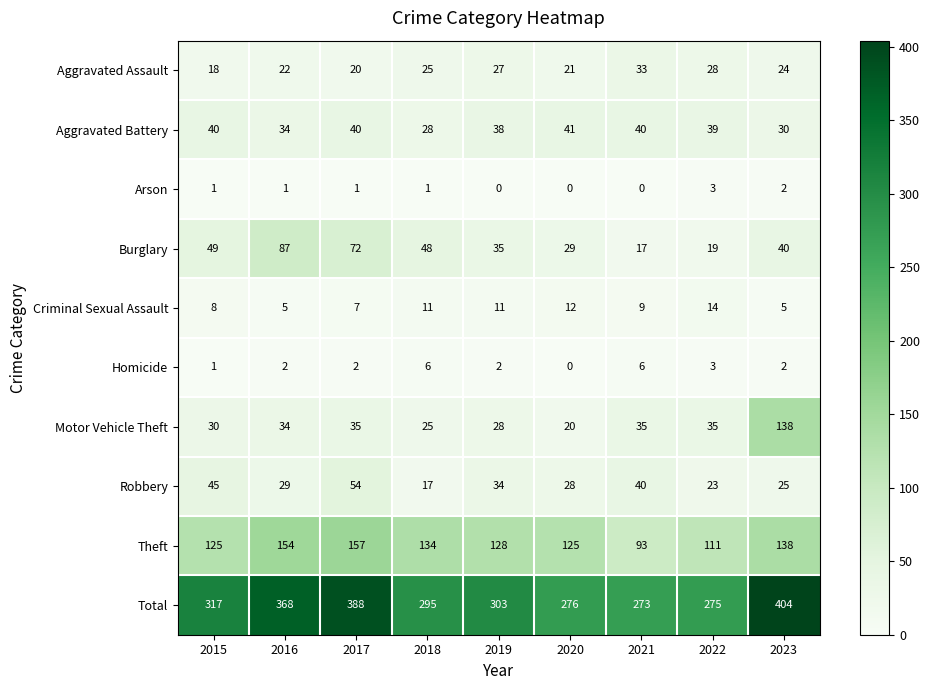

List the series in order of their peak value, lowest first.

Arson, Homicide, Criminal Sexual Assault, Aggravated Assault, Aggravated Battery, Robbery, Burglary, Motor Vehicle Theft, Theft, Total